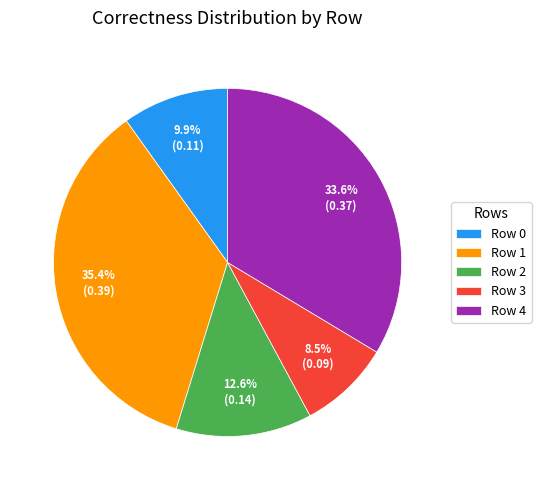

Does Row 1 account for over 50% of the chart?

No